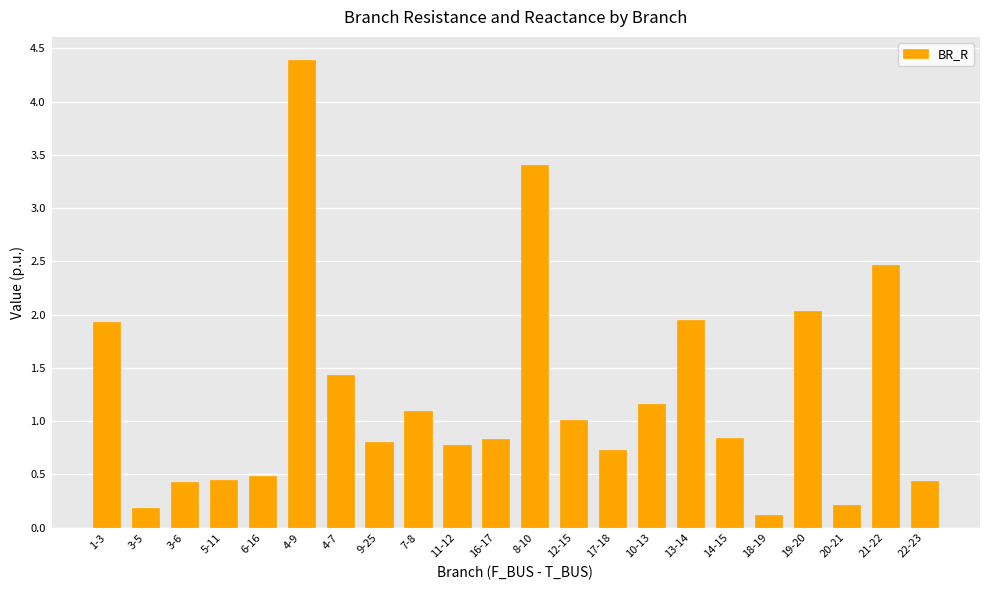

What is the change in value from 5-11 to 21-22?

+2.0